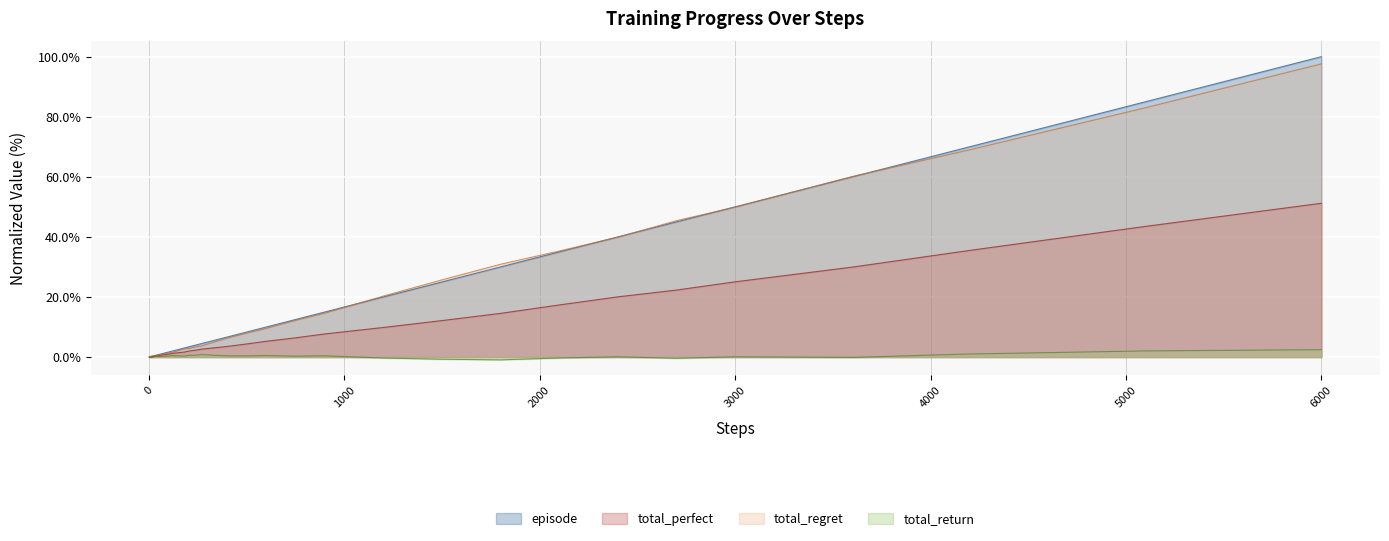

List the series in order of their peak value, lowest first.

total_return, total_perfect, total_regret, episode